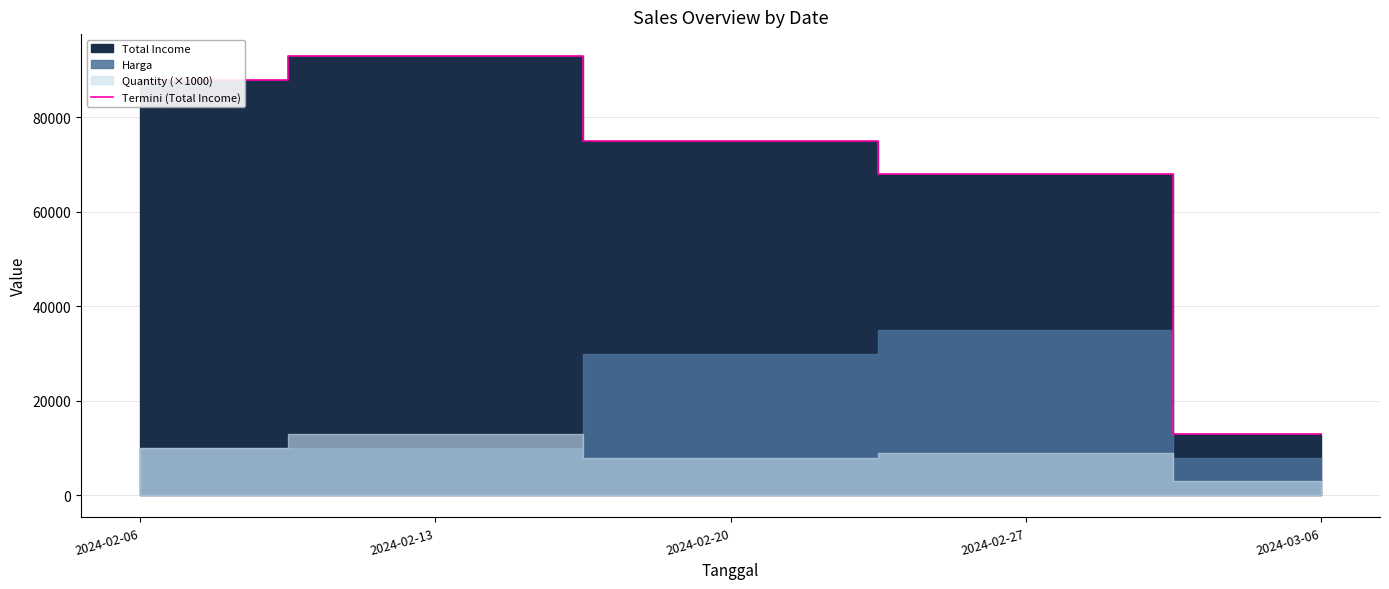

List the labels in order of value, largest first.

2024-02-13, 2024-02-06, 2024-02-20, 2024-02-27, 2024-03-06